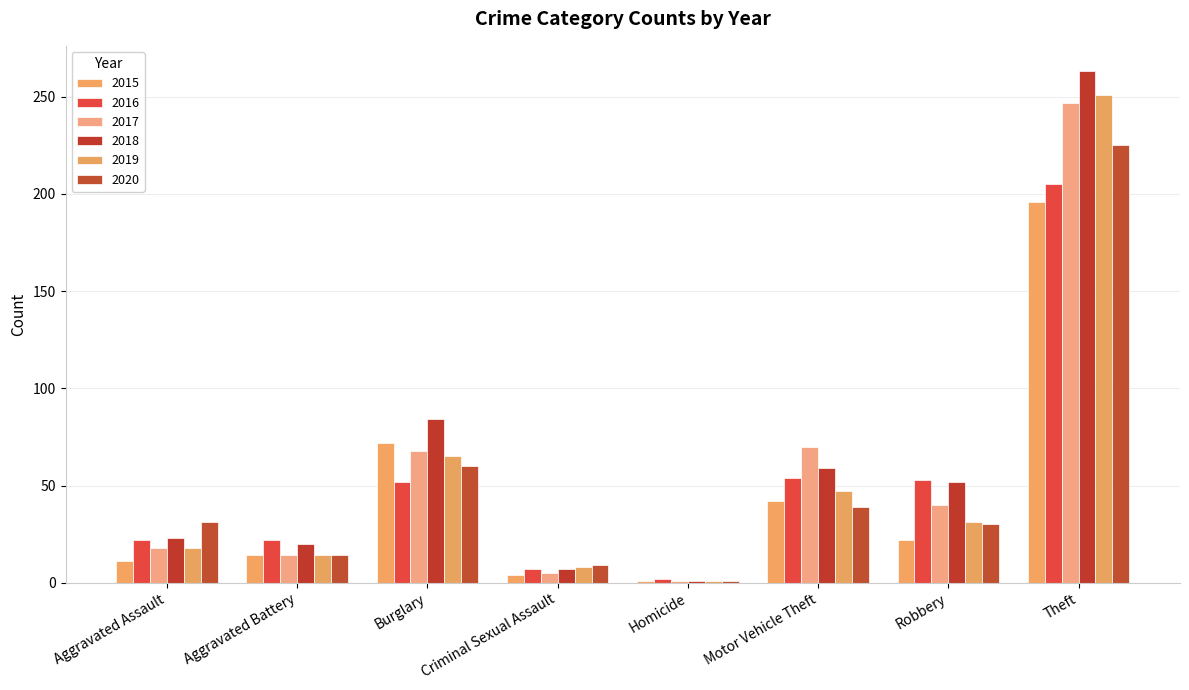

At which label does 2016 reach its minimum?

Homicide